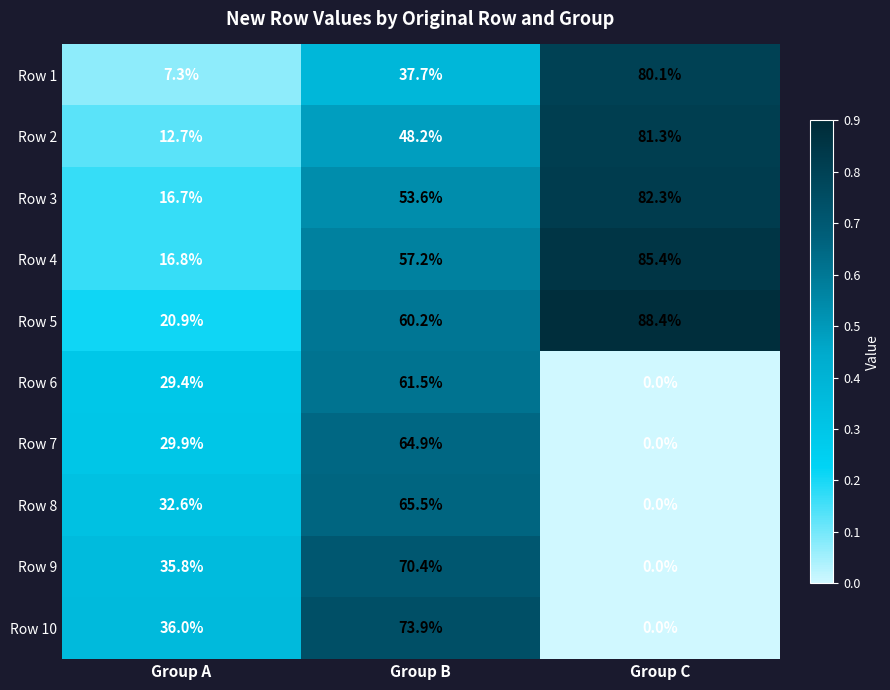

How many categories are shown in the chart?

3